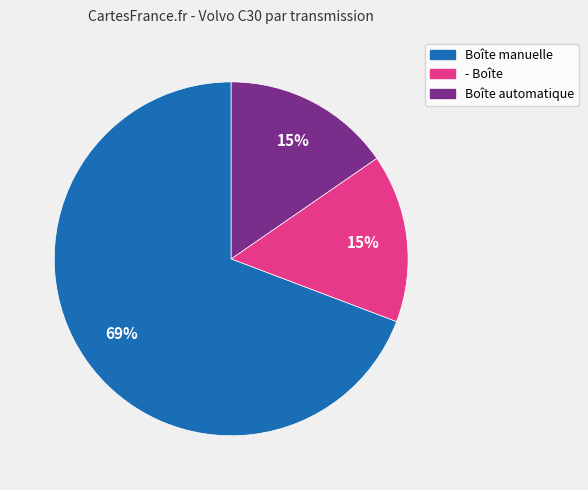

Which category has the biggest portion of the pie?

Boîte manuelle